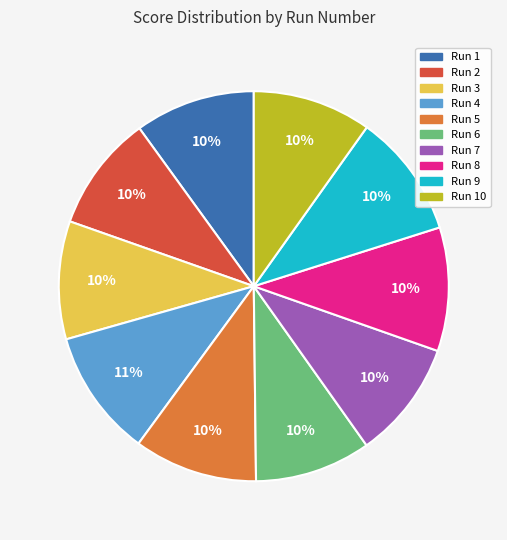

Is there any slice that represents more than half of the pie?

No